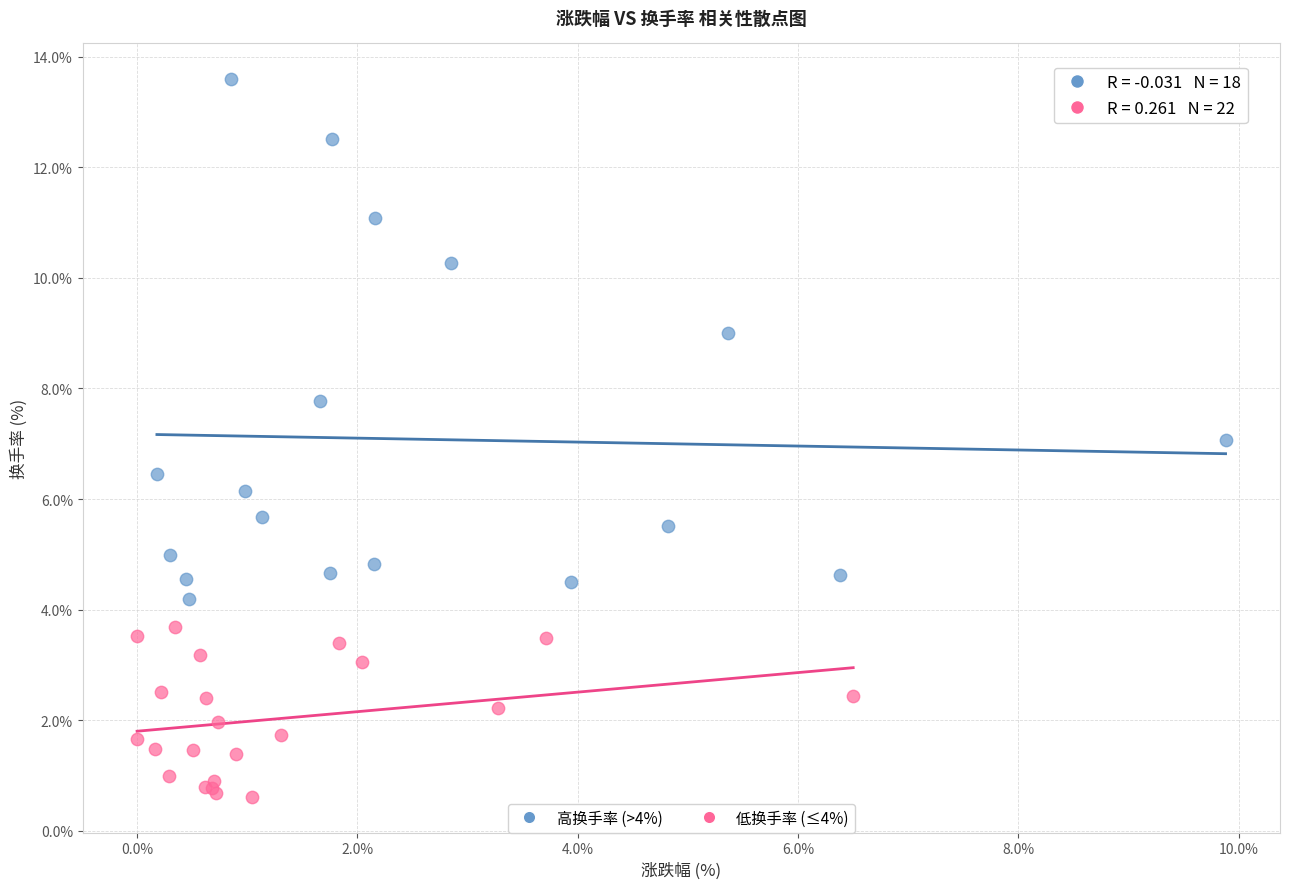

What are all the series names shown in the legend?

高换手率 (>4%), 低换手率 (≤4%)